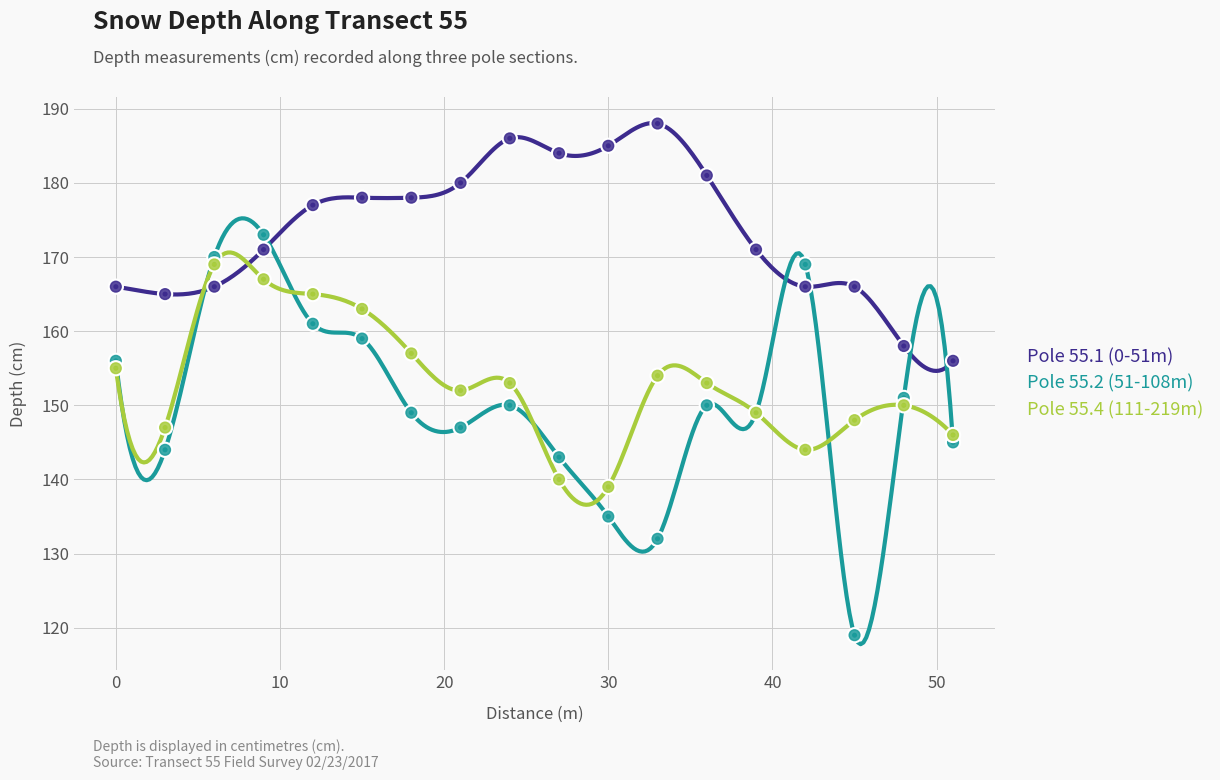

At how many categories does at least one series exceed 162?

16